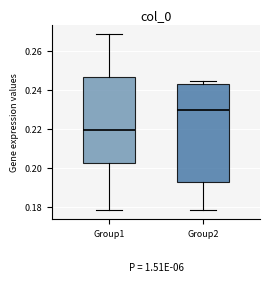

Comparing the boxes themselves (not the whiskers), which one is the tallest?

Group2